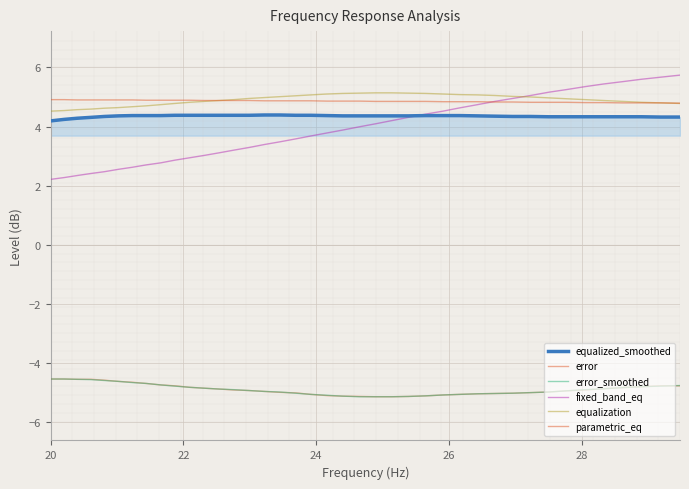

Rank the series by their maximum value, from lowest to highest.

error, error_smoothed, equalized_smoothed, parametric_eq, equalization, fixed_band_eq